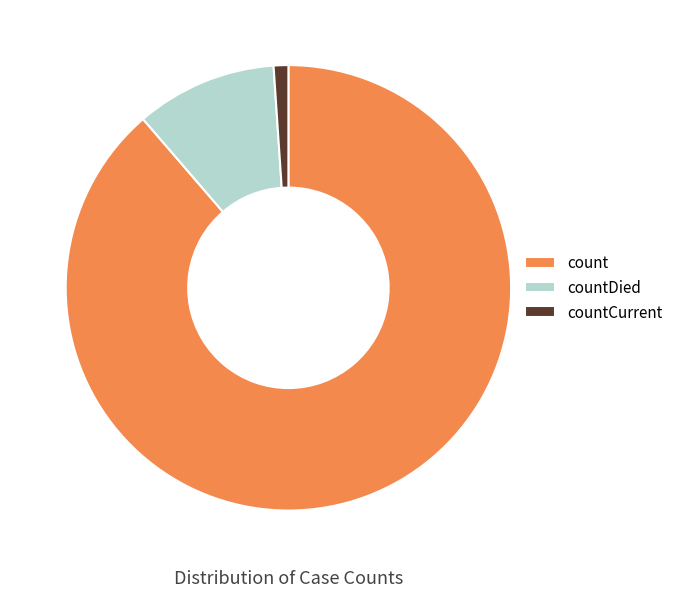

Is count the majority of the pie?

Yes